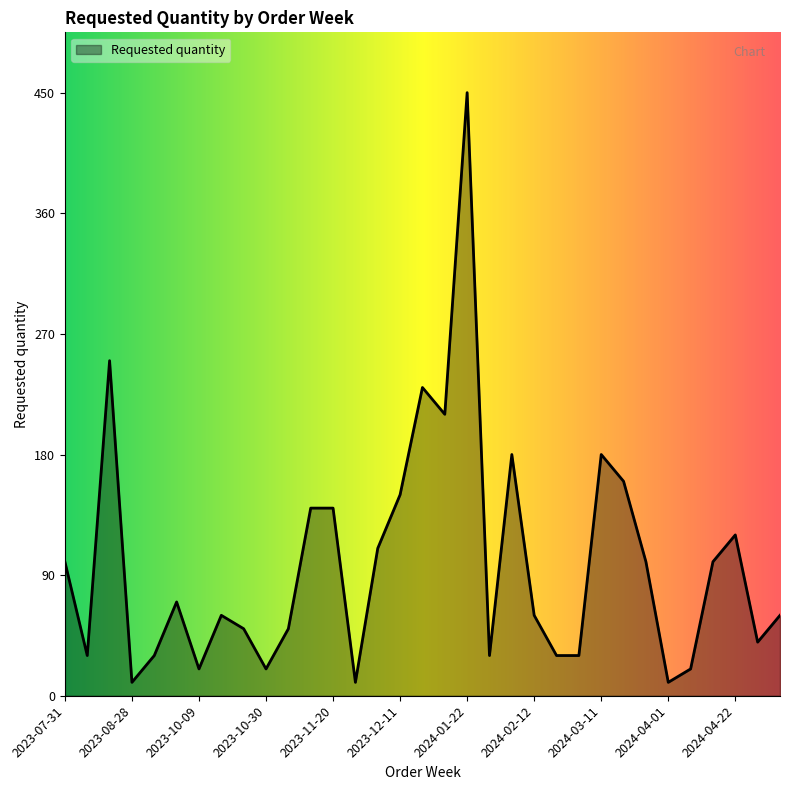

What is the difference between the maximum and minimum values?

440